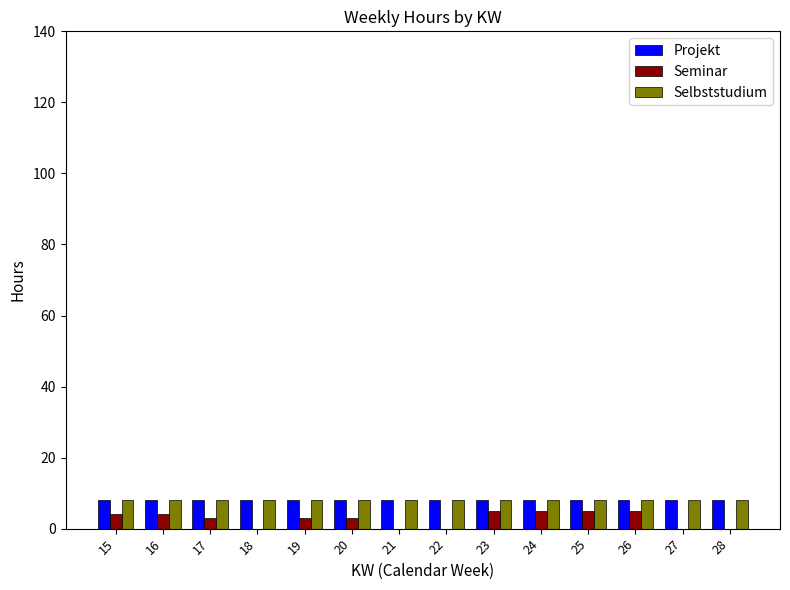

What is the approximate value of Projekt at 20?

8